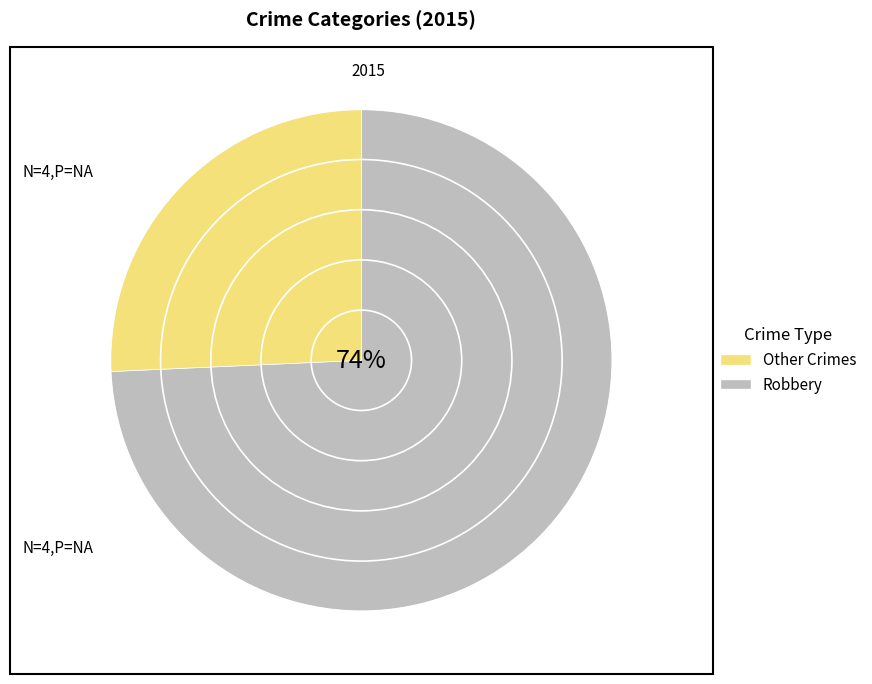

Count the number of slices in the pie.

2